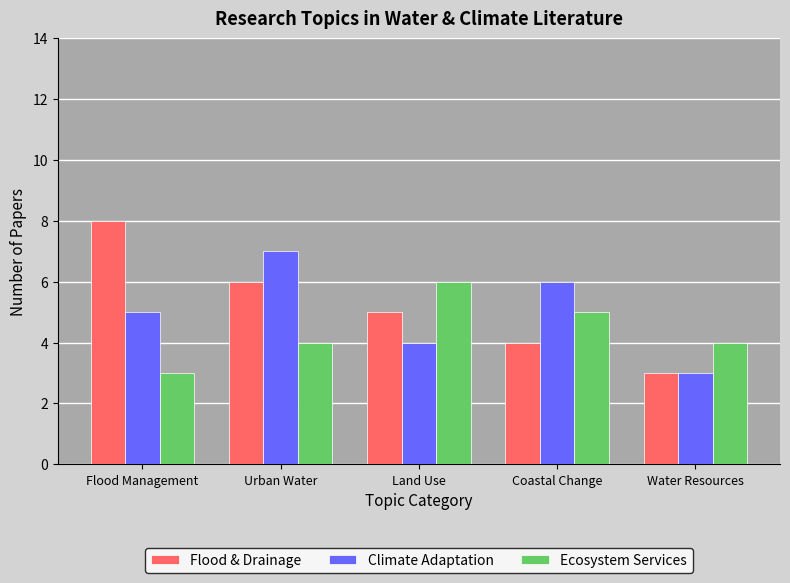

Which series has the largest total across all categories?

Flood & Drainage